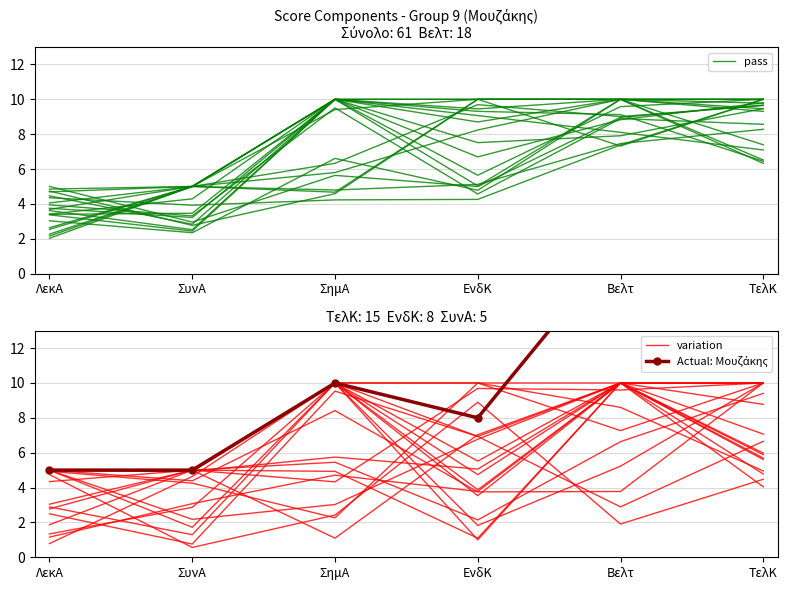

Is it true that variation equals 5.0 at ΣυνΑ?

True